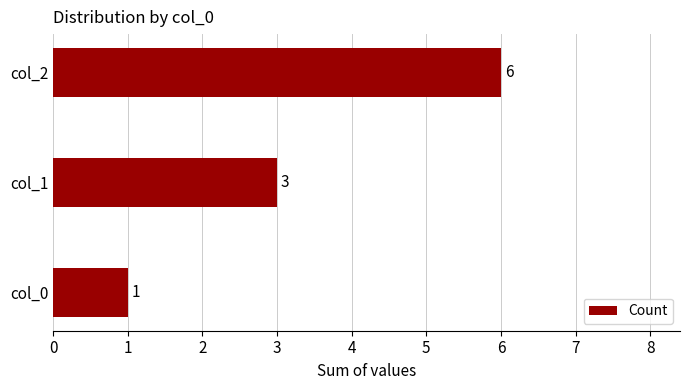

How many bars are there in total?

3